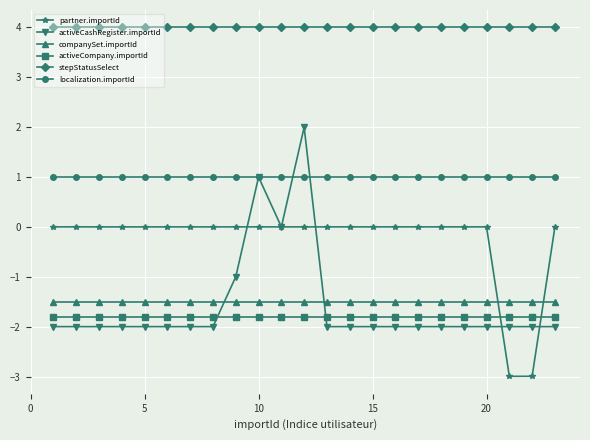

True or false: localization.importId and companySet.importId intersect in this chart.

False